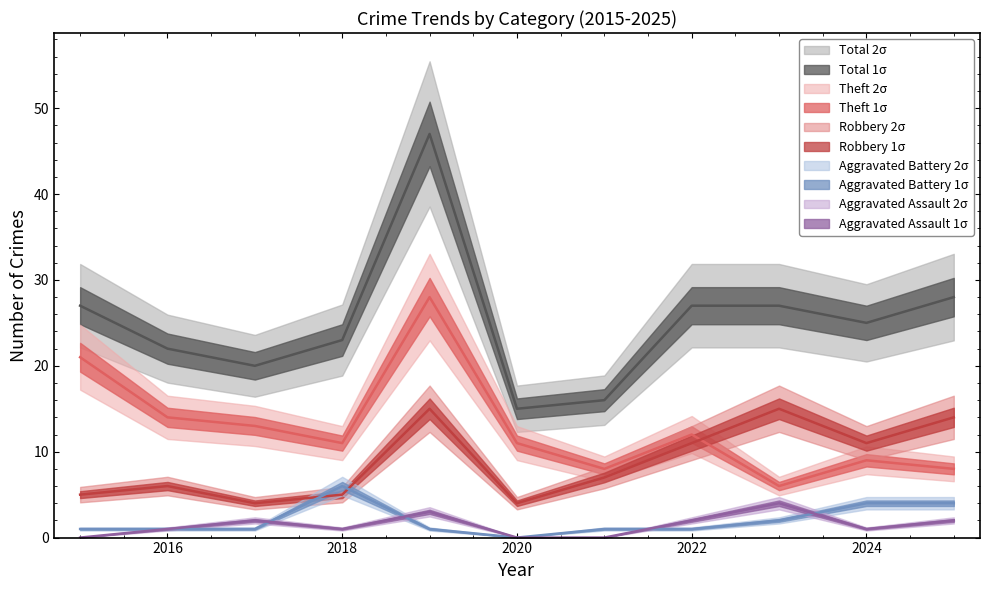

The value of Aggravated Battery at 2017 is 2. True or false?

False